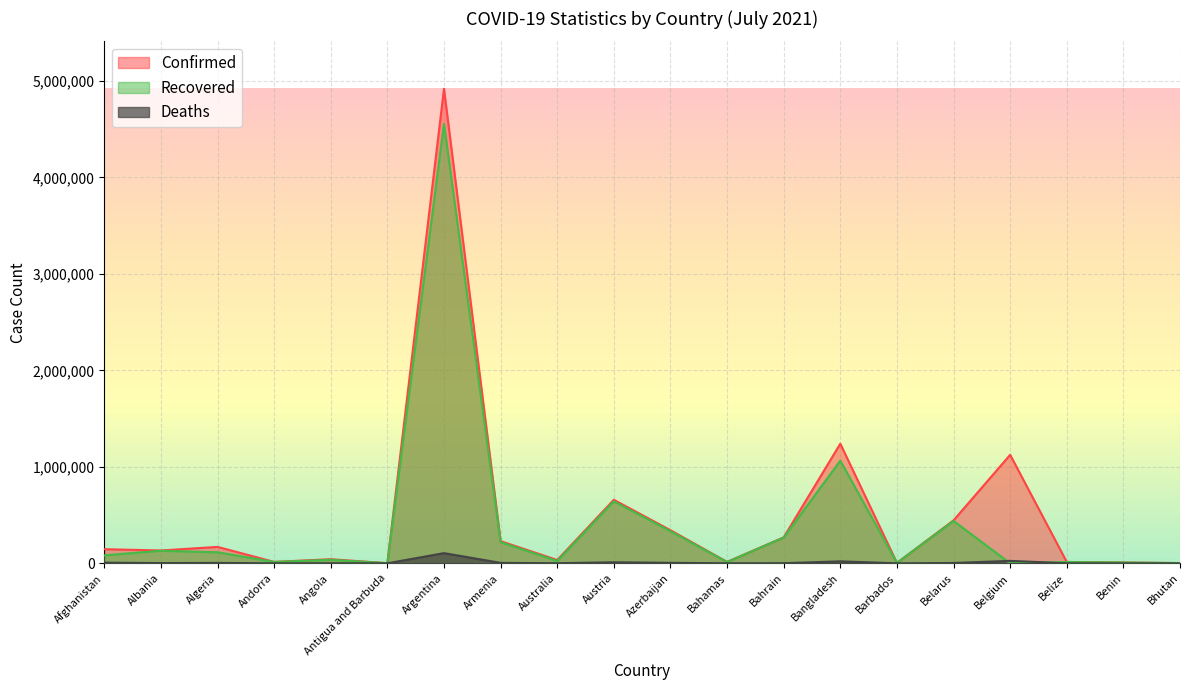

How many values in the Recovered series exceed 82586?

9